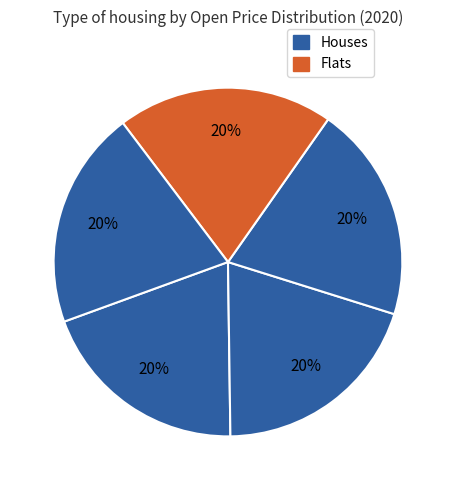

Count the number of slices in the pie.

5